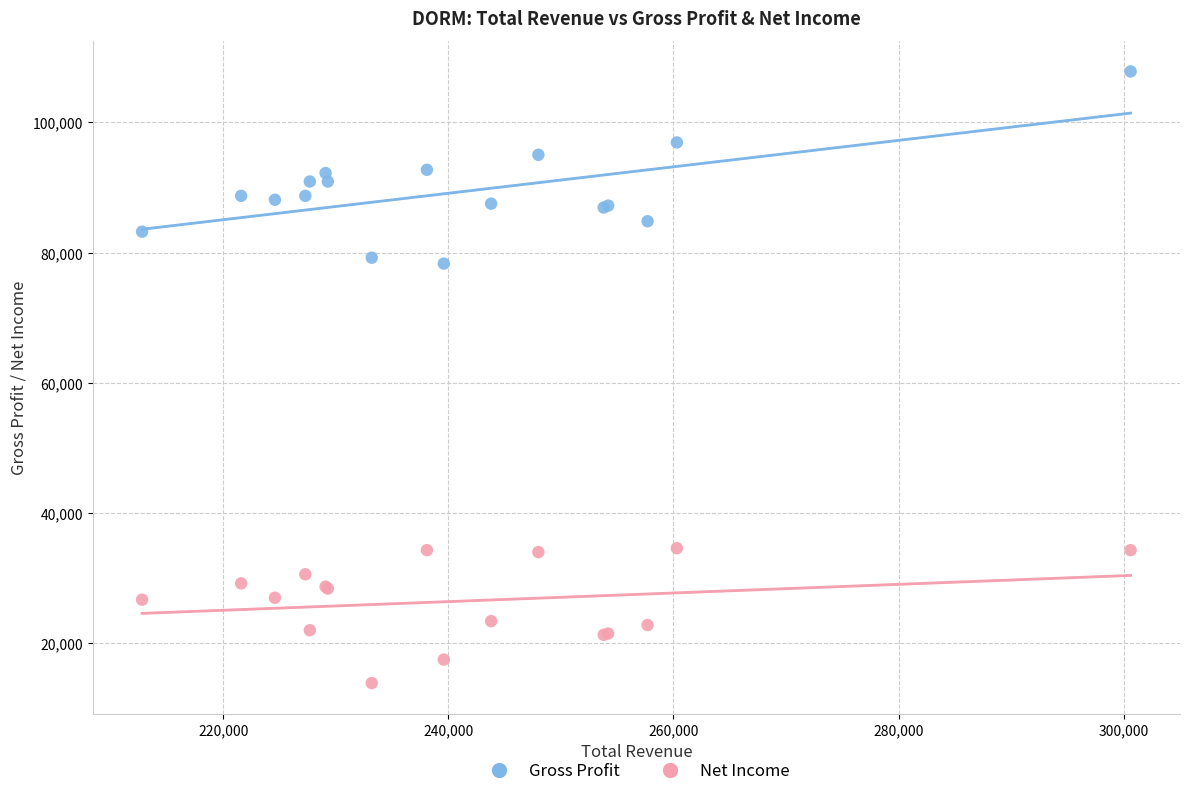

Which series has the widest spread of Y values?

Gross Profit